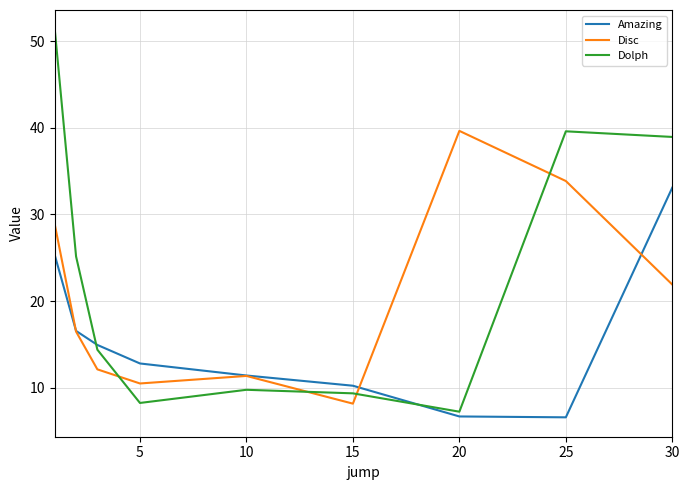

Rank the series by their average value, from highest to lowest.

Dolph, Disc, Amazing